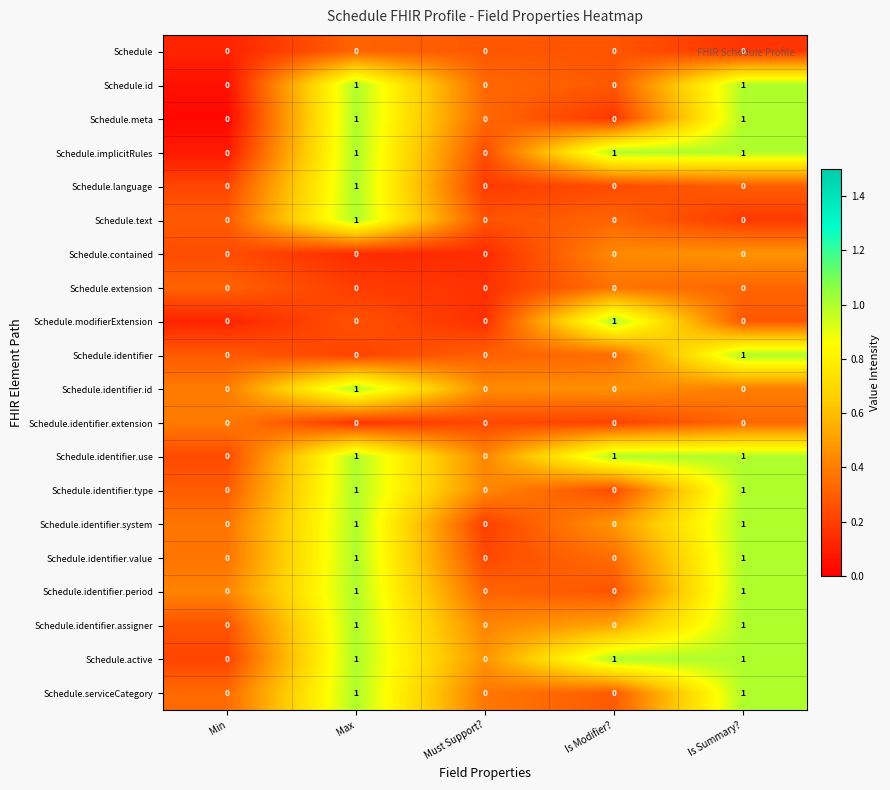

How many Schedule.identifier.id values are between 0 and 1?

5